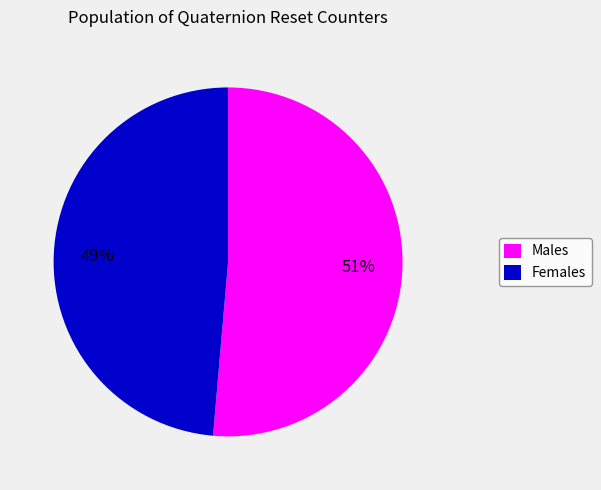

Which slice is the smallest?

Females